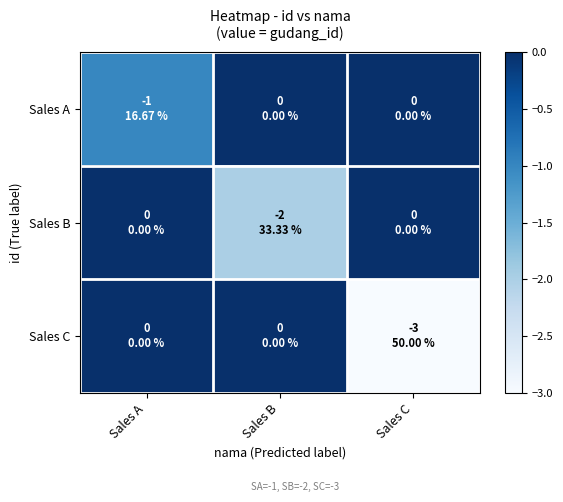

Rank the series at Sales B from lowest to highest value.

Sales B, Sales A, Sales C